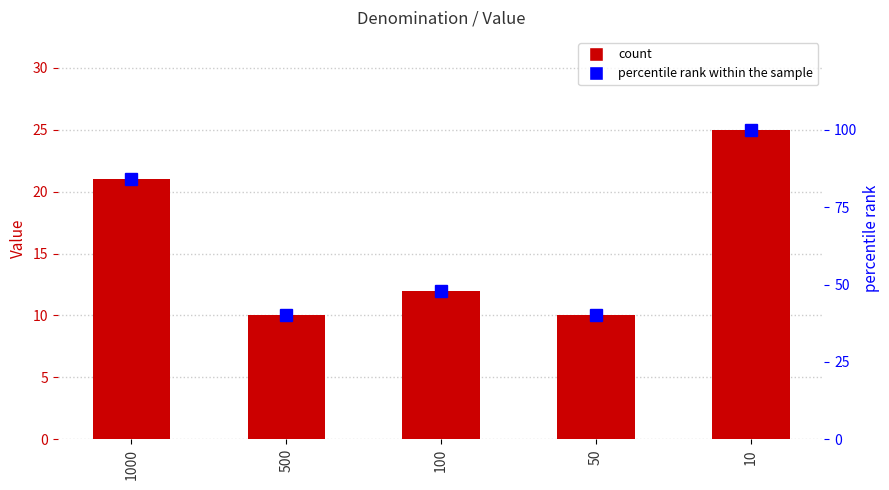

What is the spread (max minus min) of values at 50?

30